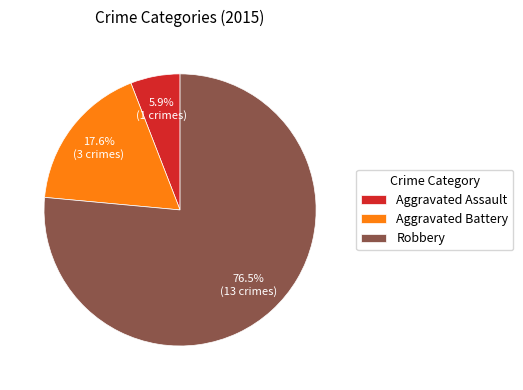

What percentage is NOT represented by Aggravated Battery?

82.4%